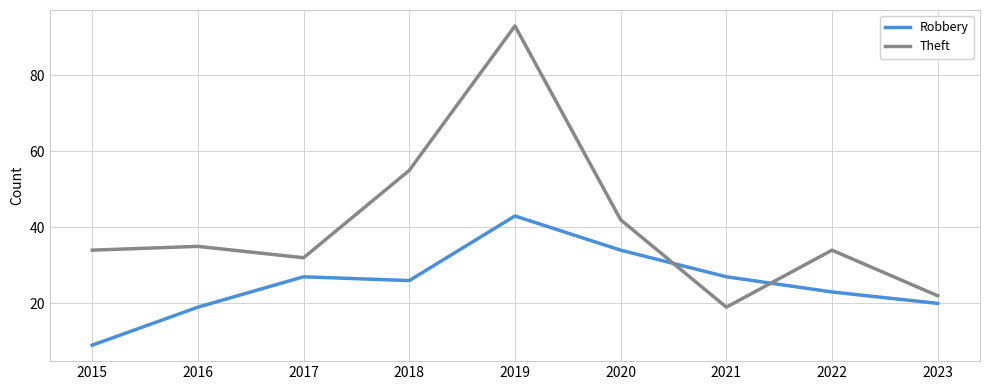

What is the smallest value displayed?

9